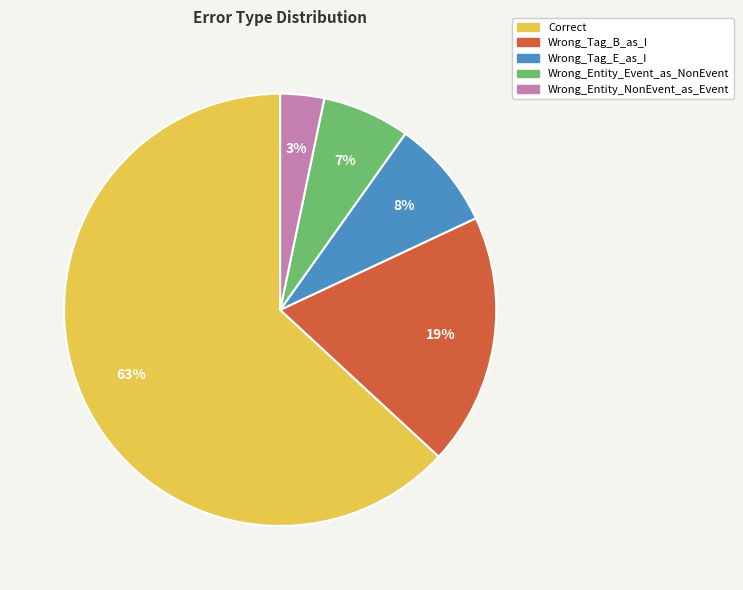

Is it true that Wrong_Tag_E_as_I is 22% of the pie?

False